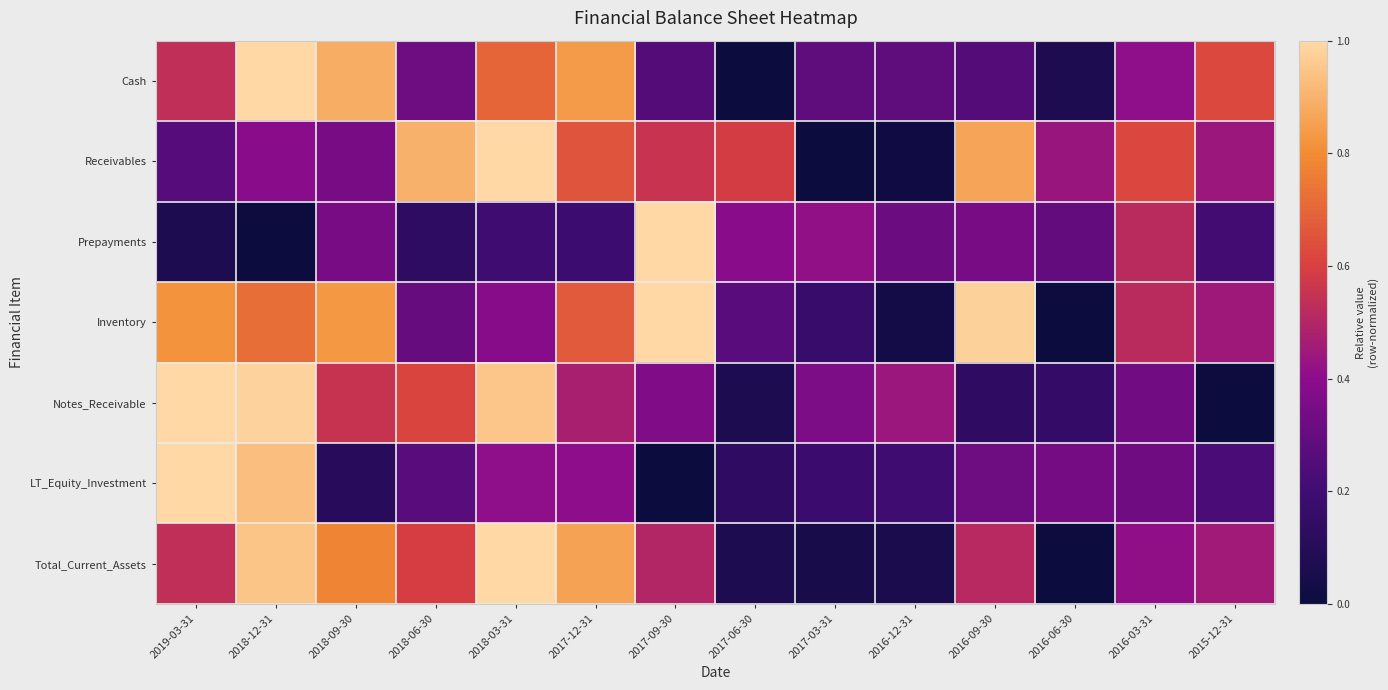

Reading left to right, list all the values displayed in this chart.

Cash: 2019-03-31=0.5	2018-12-31=1.0	2018-09-30=0.9	2018-06-30=0.3	2018-03-31=0.7	2017-12-31=0.8	2017-09-30=0.3	2017-06-30=0.0	2017-03-31=0.3	2016-12-31=0.3	2016-09-30=0.3	2016-06-30=0.1	2016-03-31=0.4	2015-12-31=0.6
Receivables: 2019-03-31=0.3	2018-12-31=0.4	2018-09-30=0.3	2018-06-30=0.9	2018-03-31=1.0	2017-12-31=0.7	2017-09-30=0.6	2017-06-30=0.6	2017-03-31=0.0	2016-12-31=0.0	2016-09-30=0.9	2016-06-30=0.4	2016-03-31=0.6	2015-12-31=0.4
Prepayments: 2019-03-31=0.1	2018-12-31=0.0	2018-09-30=0.3	2018-06-30=0.1	2018-03-31=0.2	2017-12-31=0.2	2017-09-30=1.0	2017-06-30=0.4	2017-03-31=0.4	2016-12-31=0.3	2016-09-30=0.3	2016-06-30=0.3	2016-03-31=0.5	2015-12-31=0.2
Inventory: 2019-03-31=0.8	2018-12-31=0.7	2018-09-30=0.8	2018-06-30=0.3	2018-03-31=0.4	2017-12-31=0.7	2017-09-30=1.0	2017-06-30=0.3	2017-03-31=0.2	2016-12-31=0.0	2016-09-30=1.0	2016-06-30=0.0	2016-03-31=0.5	2015-12-31=0.4
Notes_Receivable: 2019-03-31=1.0	2018-12-31=1.0	2018-09-30=0.6	2018-06-30=0.6	2018-03-31=0.9	2017-12-31=0.5	2017-09-30=0.4	2017-06-30=0.1	2017-03-31=0.4	2016-12-31=0.4	2016-09-30=0.1	2016-06-30=0.2	2016-03-31=0.3	2015-12-31=0.0
LT_Equity_Investment: 2019-03-31=1.0	2018-12-31=0.9	2018-09-30=0.1	2018-06-30=0.3	2018-03-31=0.4	2017-12-31=0.4	2017-09-30=0.0	2017-06-30=0.1	2017-03-31=0.2	2016-12-31=0.2	2016-09-30=0.3	2016-06-30=0.3	2016-03-31=0.3	2015-12-31=0.2
Total_Current_Assets: 2019-03-31=0.5	2018-12-31=0.9	2018-09-30=0.8	2018-06-30=0.6	2018-03-31=1.0	2017-12-31=0.9	2017-09-30=0.5	2017-06-30=0.1	2017-03-31=0.0	2016-12-31=0.1	2016-09-30=0.5	2016-06-30=0.0	2016-03-31=0.4	2015-12-31=0.5